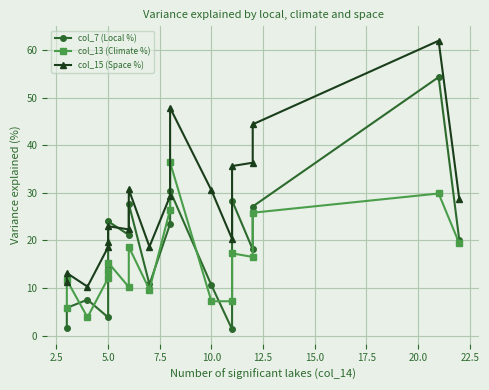

The col_15 (Space %) series shows 6.2 at 5.0. True or false?

False